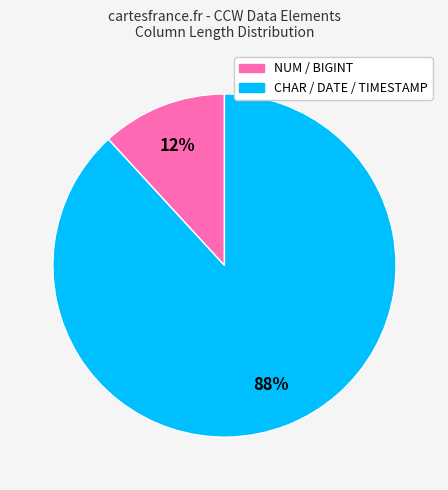

To the nearest percent, what is the difference between the largest and smallest slice percentages?

76%